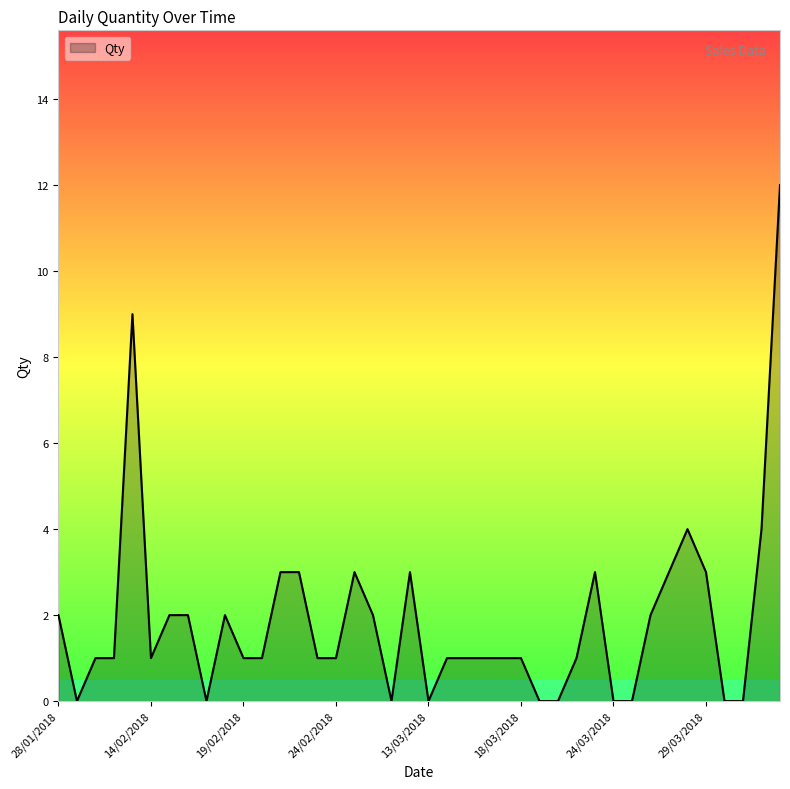

What is the maximum value shown in the chart?

12